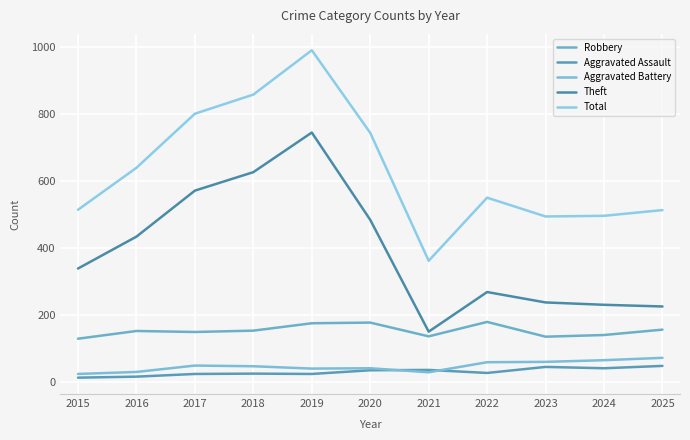

Between 2018 and 2025, which series saw the biggest shift?

Theft